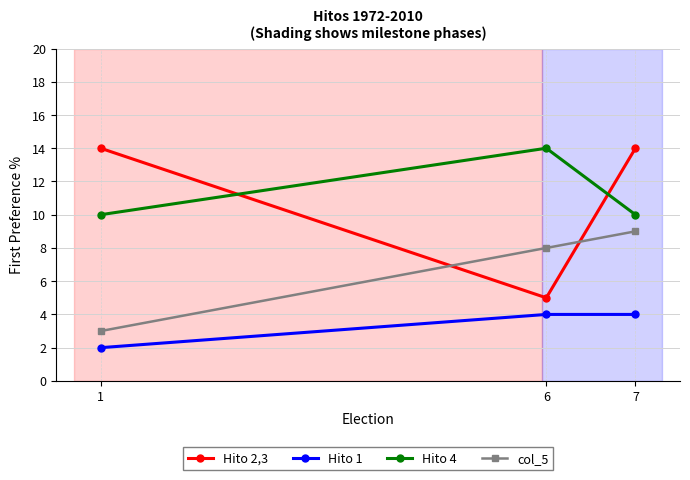

At which label does Hito 1 reach its minimum?

1